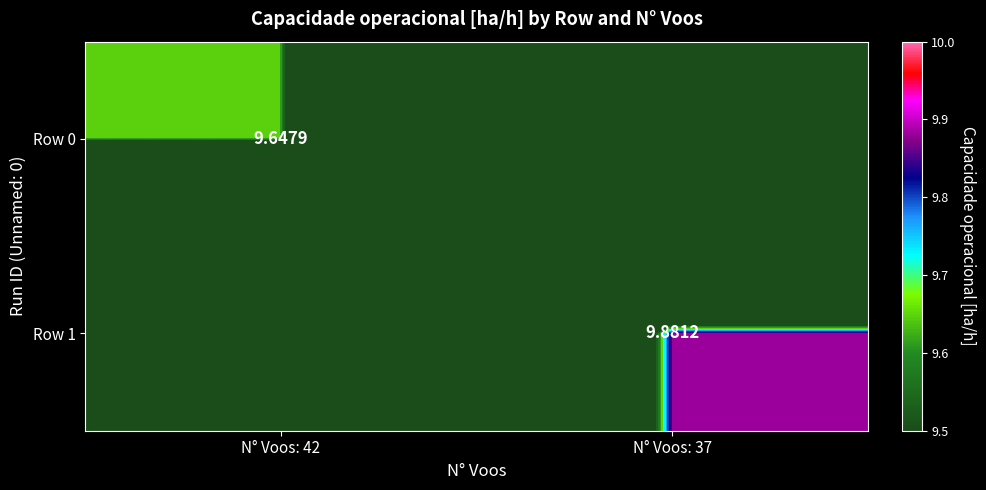

Is it true that Row 1 equals 17.7 at N° Voos: 37?

False